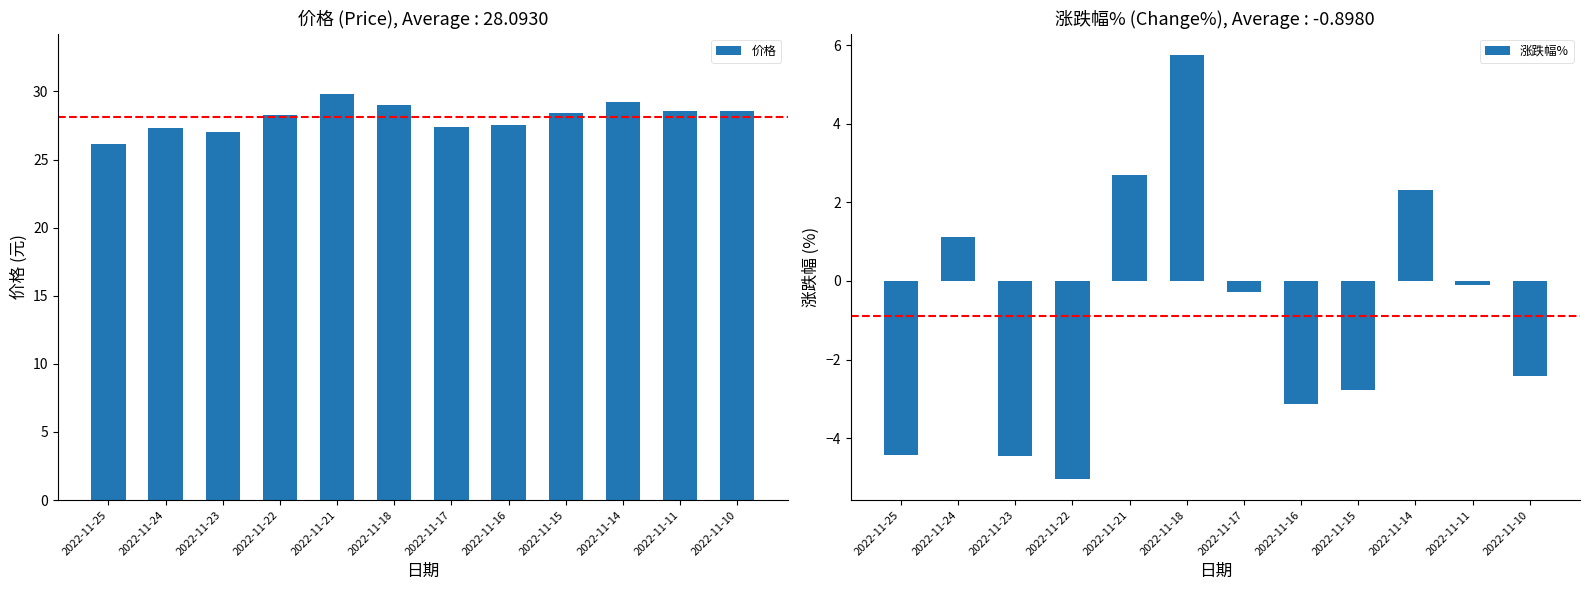

Read the 价格 value at 2022-11-17.

27.4